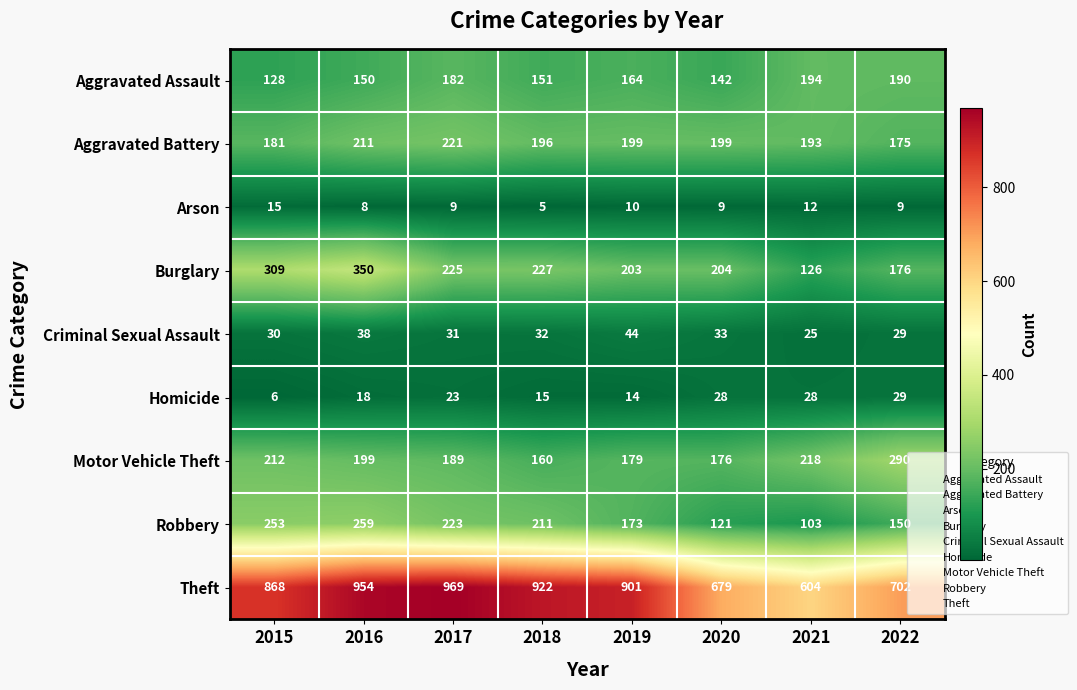

What is the minimum value shown in the chart?

5